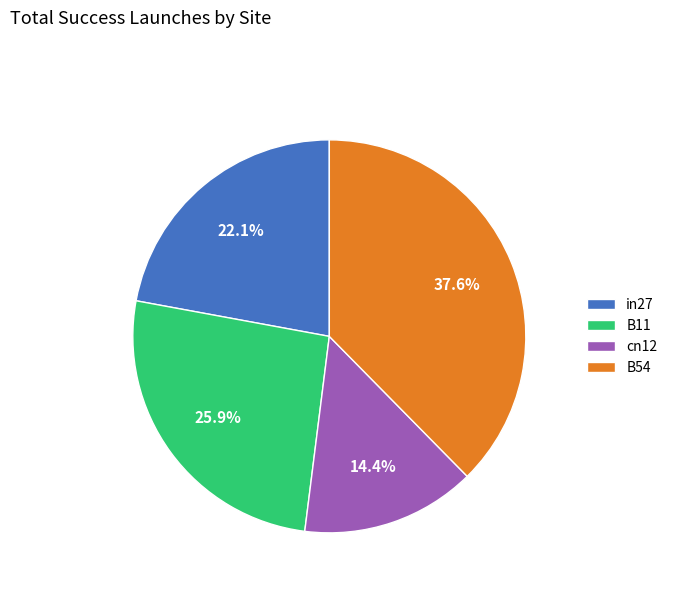

To the nearest percent, what is the difference between the B11 and B54 slice percentages?

12%